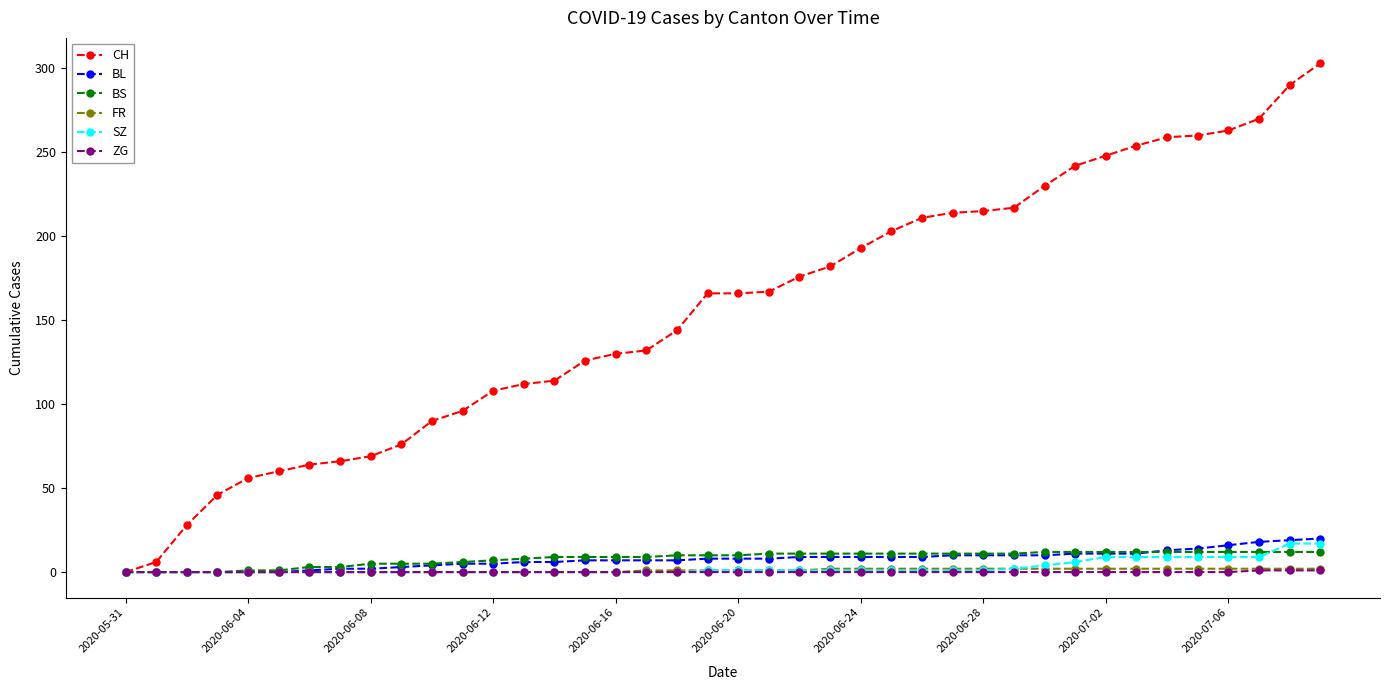

What is the highest value of the SZ series?

17